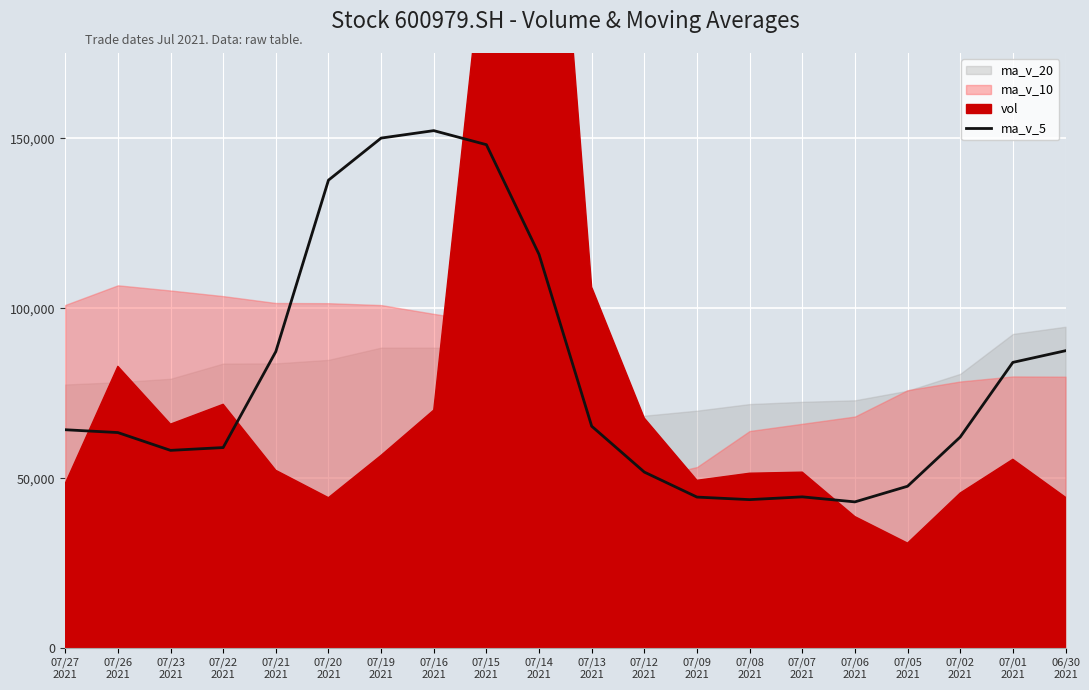

At which label does the data first exceed 64272?

07/27
2021